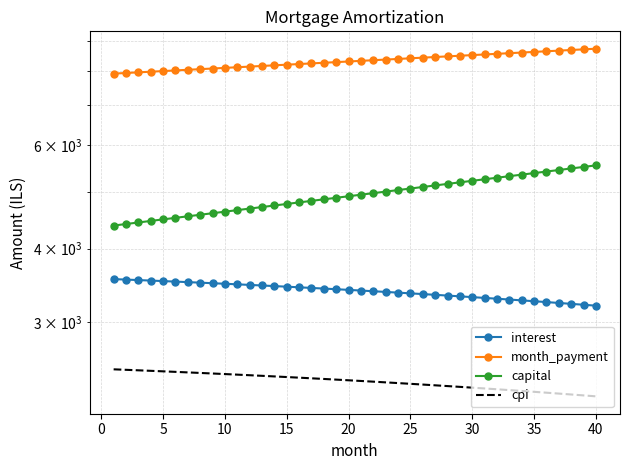

At which label is month_payment closest to 8333?

20